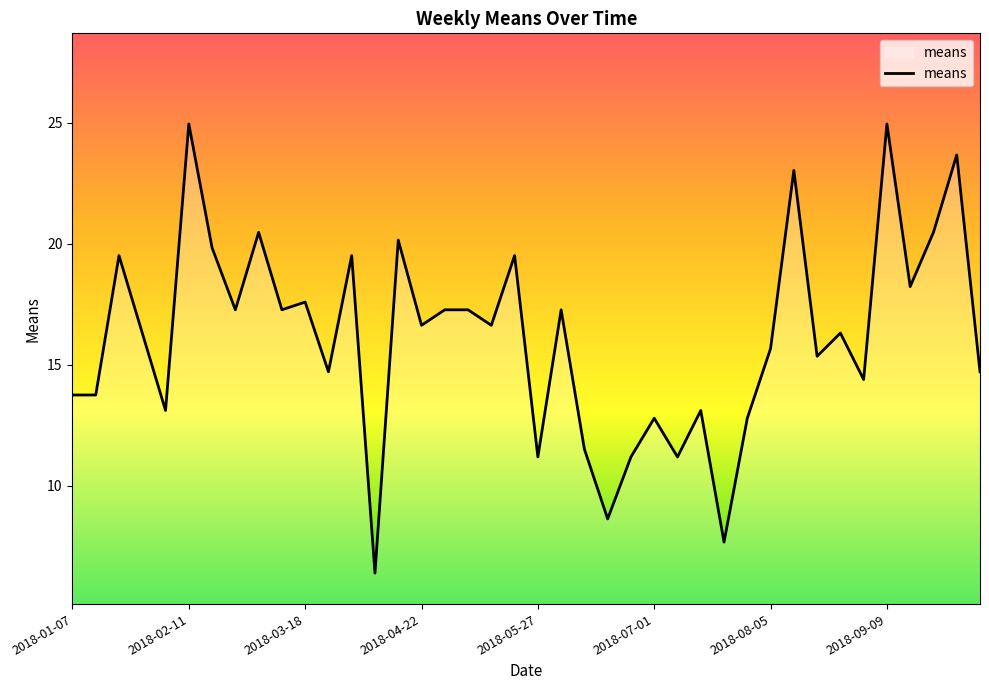

What is the difference between the maximum and second lowest values?

17.3